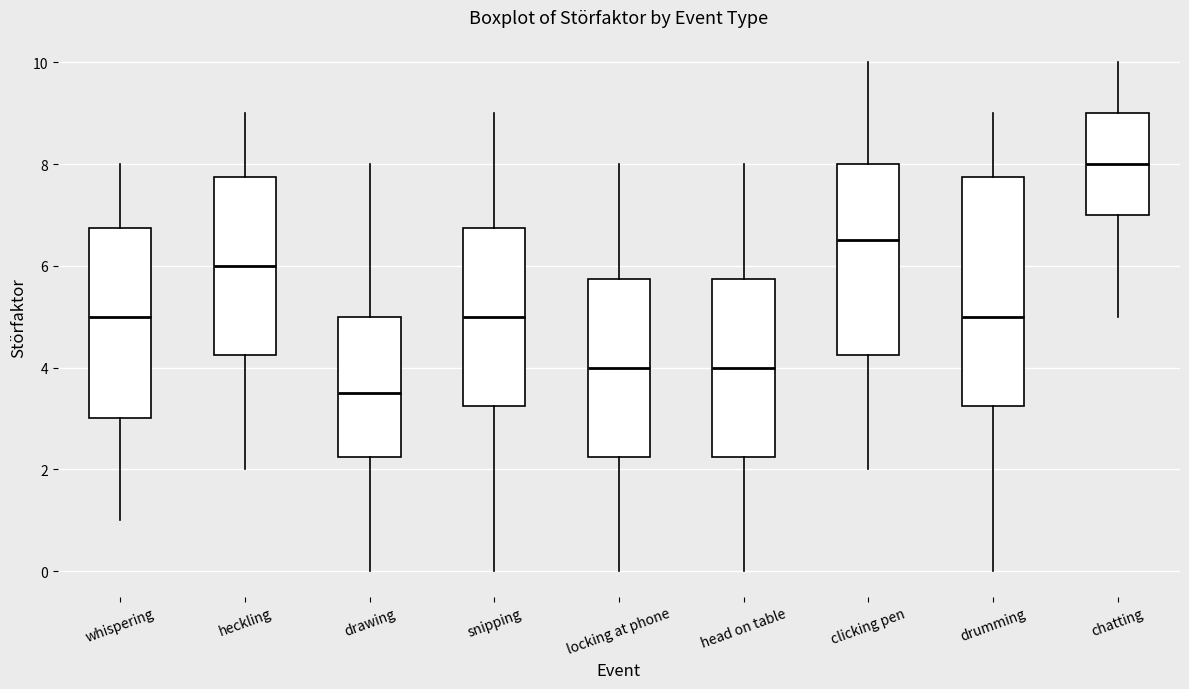

Reading left to right, transcribe this box plot: for each box, give where its median line is, the range the box spans, and where its two whiskers end, as read against the y-axis. The values are not printed on the chart, so give them approximately, as read against the axis.

whispering: median 5.0, box 3.0 to 6.8, whiskers 1.0 to 8.0
heckling: median 6.0, box 4.2 to 7.8, whiskers 2.0 to 9.0
drawing: median 3.6, box 2.2 to 5.0, whiskers 0.0 to 8.0
snipping: median 5.0, box 3.2 to 6.8, whiskers 0.0 to 9.0
locking at phone: median 4.0, box 2.2 to 5.8, whiskers 0.0 to 8.0
head on table: median 4.0, box 2.2 to 5.8, whiskers 0.0 to 8.0
clicking pen: median 6.6, box 4.2 to 8.0, whiskers 2.0 to 10.0
drumming: median 5.0, box 3.2 to 7.8, whiskers 0.0 to 9.0
chatting: median 8.0, box 7.0 to 9.0, whiskers 5.0 to 10.0